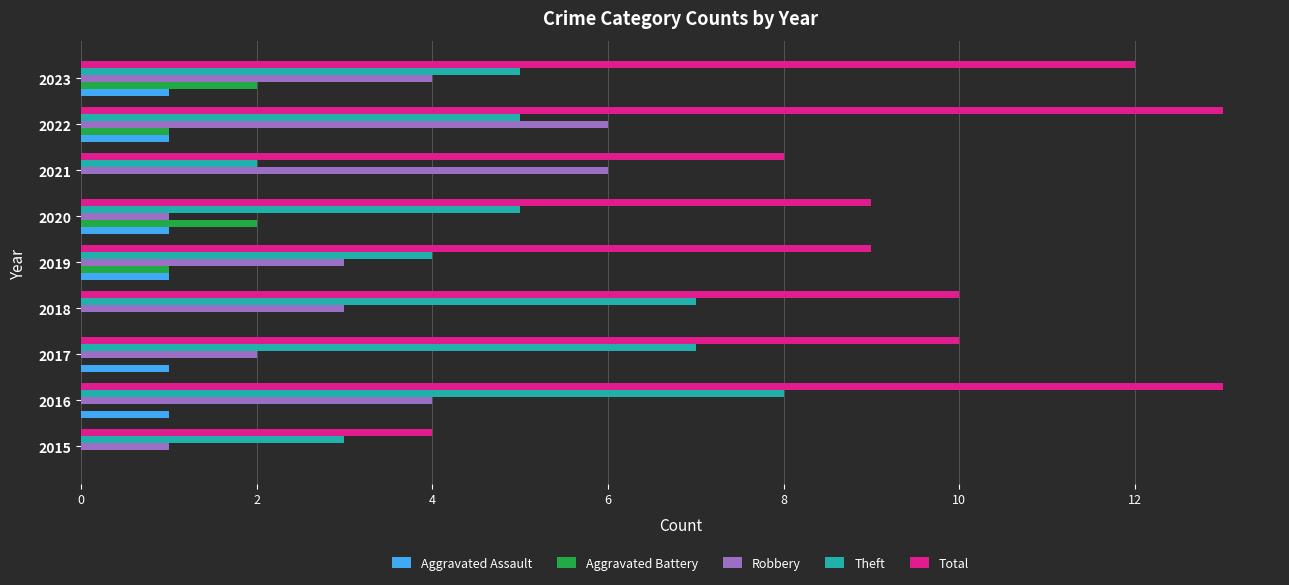

What is the sum of all Robbery values?

30